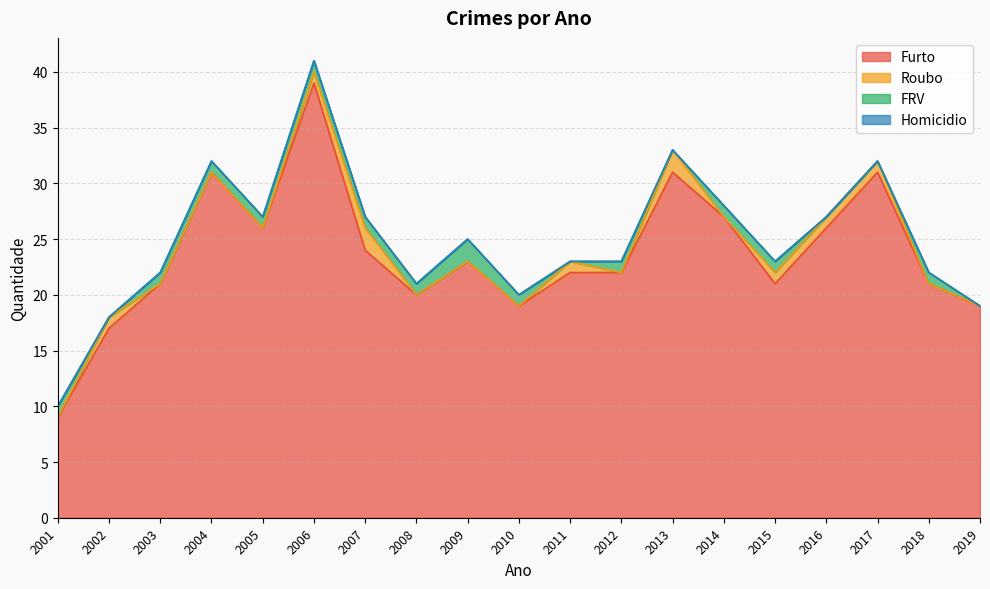

What is the difference between the maximum and minimum values in the Furto series?

30